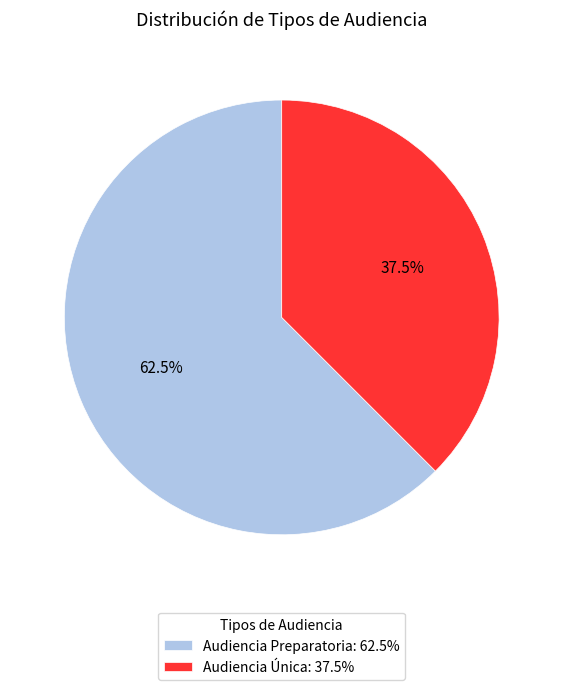

What portion of the pie excludes Audiencia Preparatoria?

37.5%